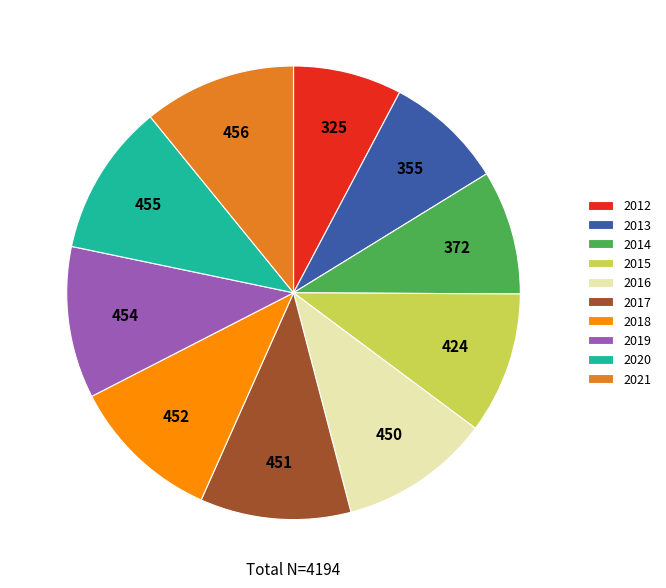

Do 2016 and 2015 together represent more than half of the pie?

No